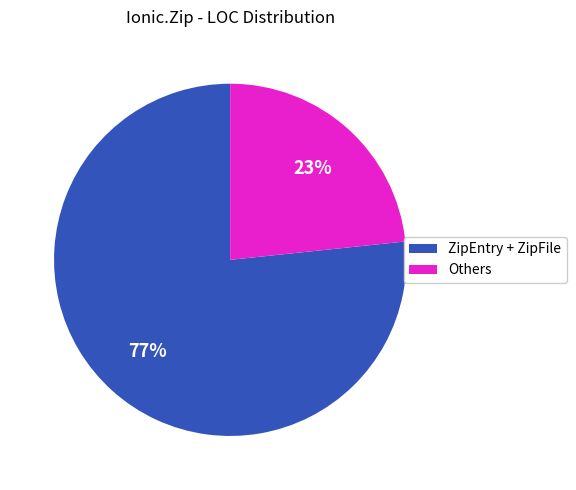

Which slice is the largest?

ZipEntry + ZipFile